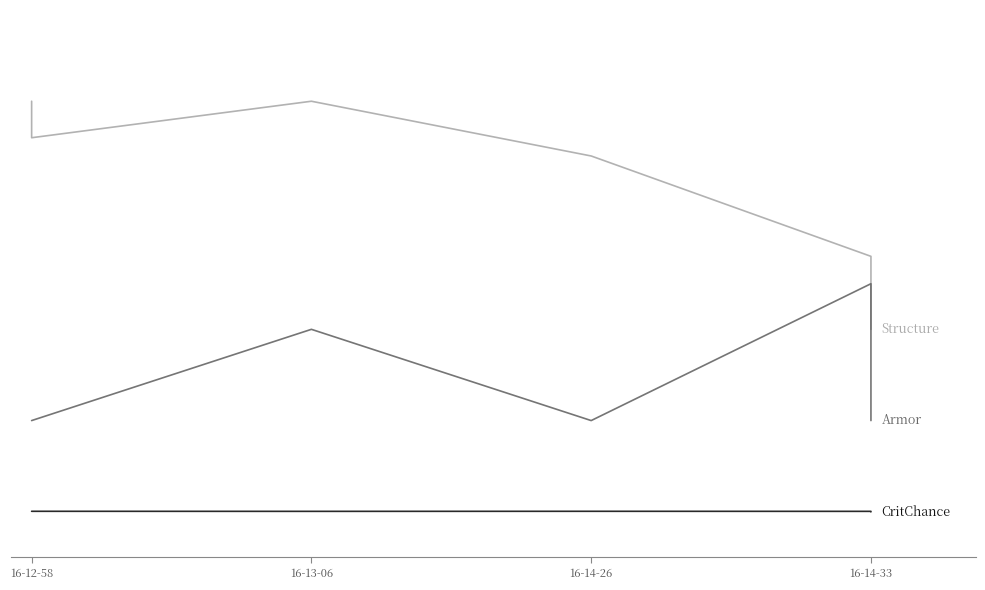

What is the average value of the armor on hit series?

24.2